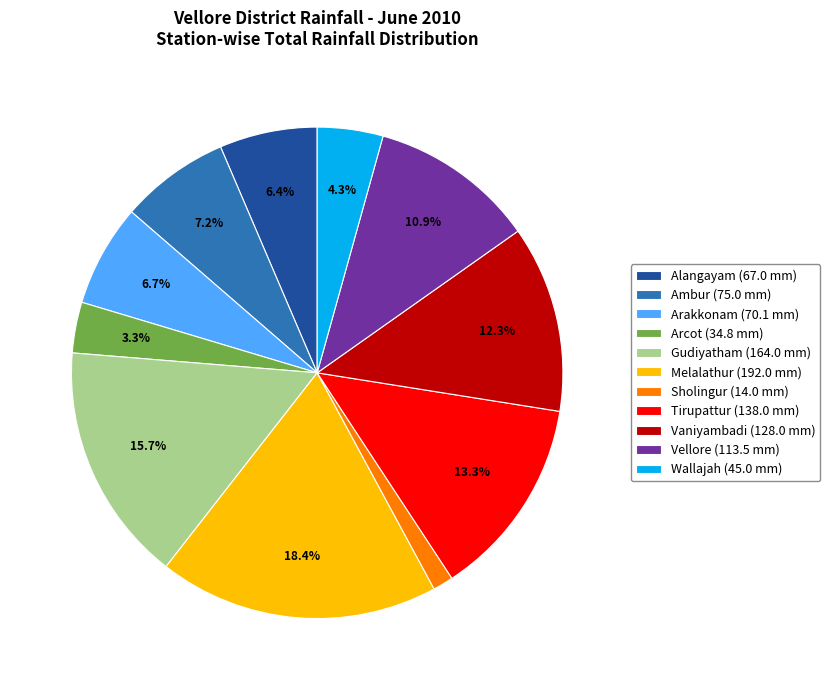

To the nearest percent, what is the average slice percentage?

9%